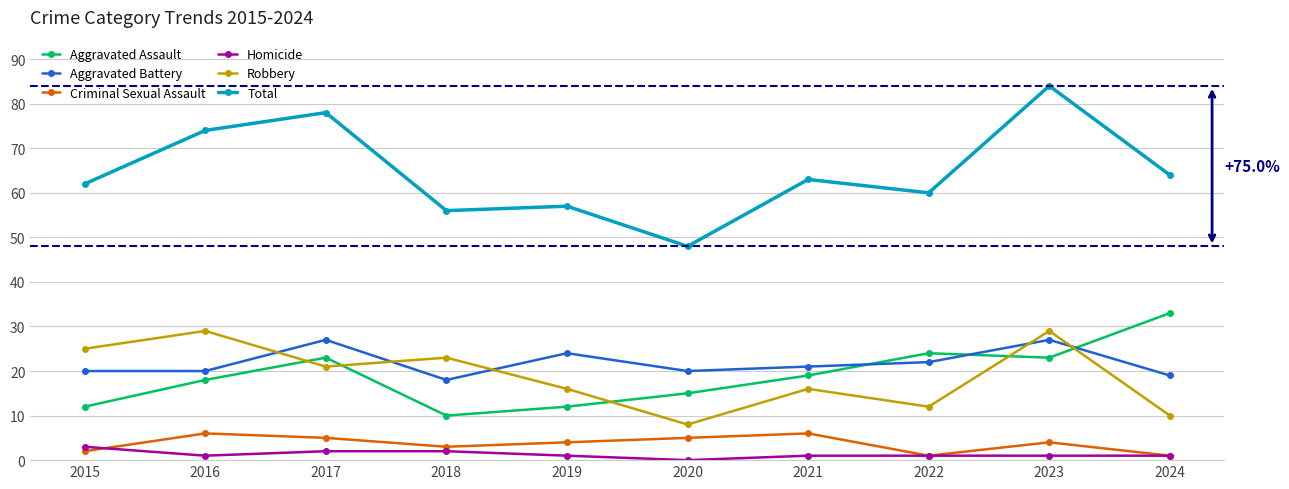

What is the difference between the second highest and minimum values in the Aggravated Assault series?

14